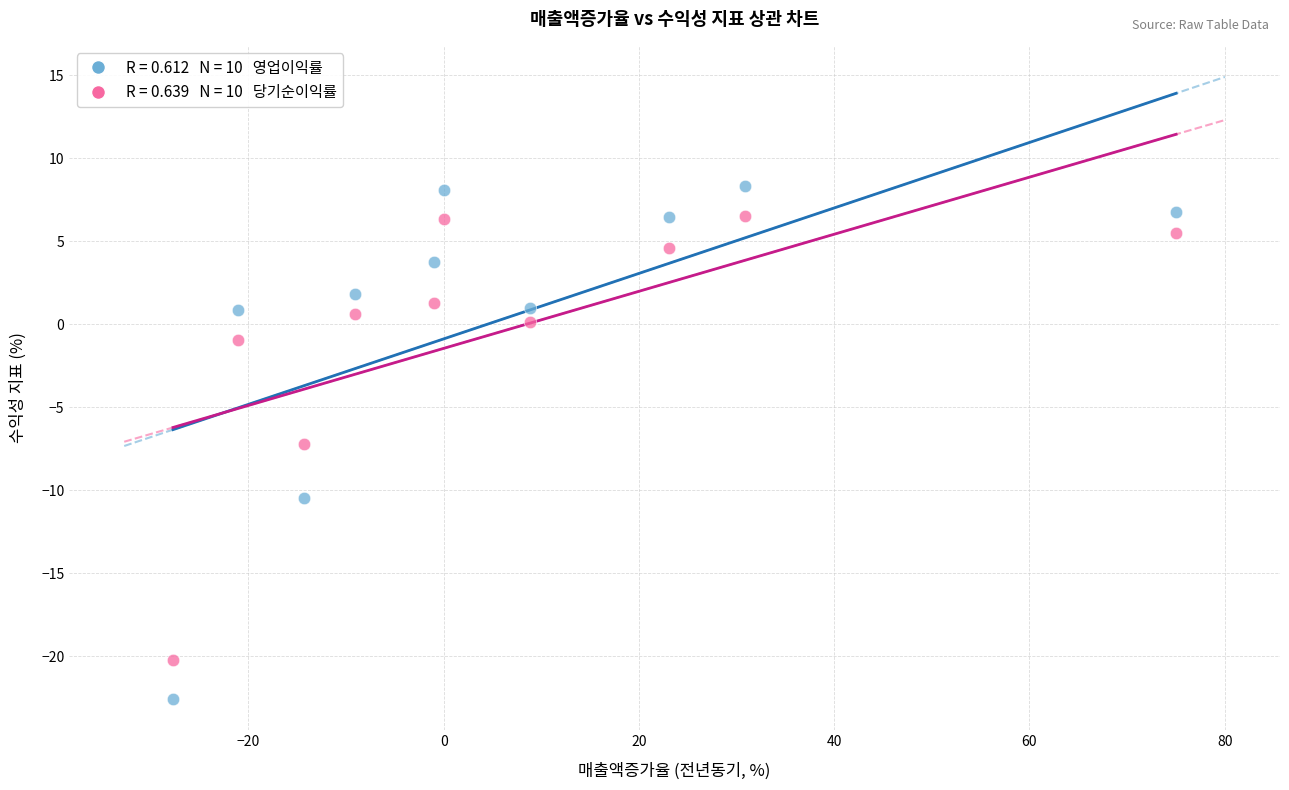

Across all data points, what is the range of X values (max minus min)?

102.8